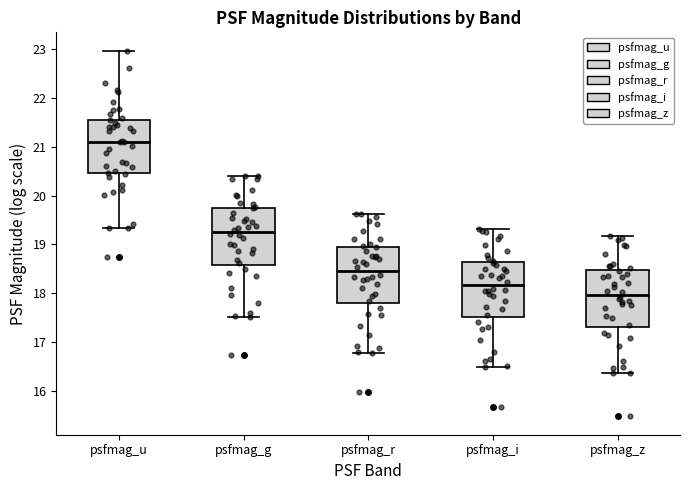

Where does the lower whisker of the box for psfmag_z end on the y-axis? The values are not printed on the chart, so give them approximately, as read against the axis.

16.4